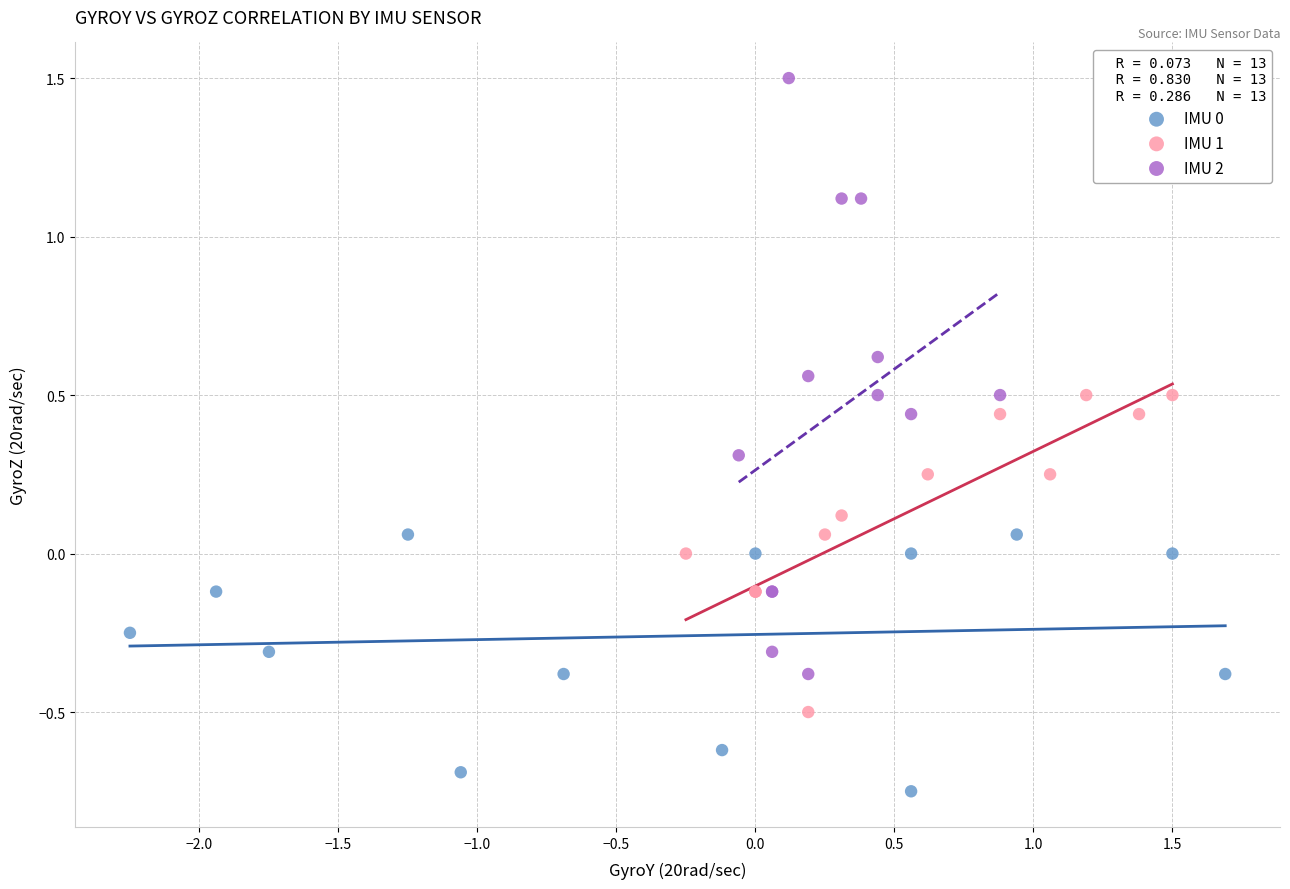

Which series reaches the maximum Y coordinate?

IMU 2